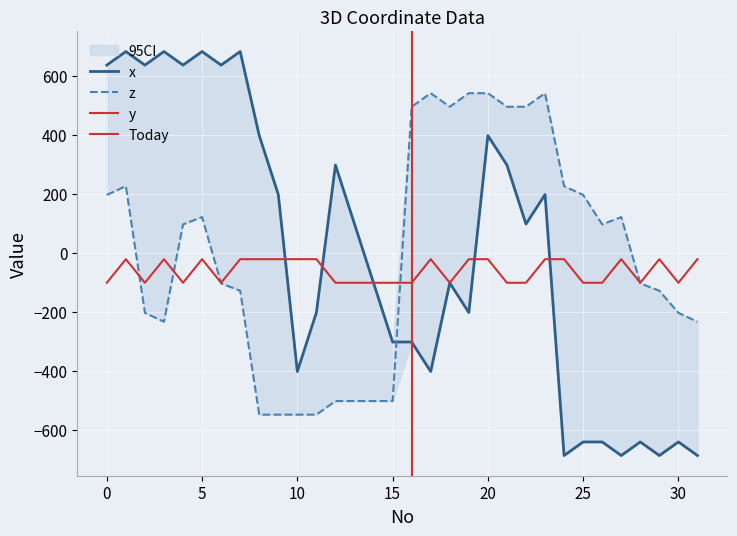

Between 21 and 29, which is larger?

21